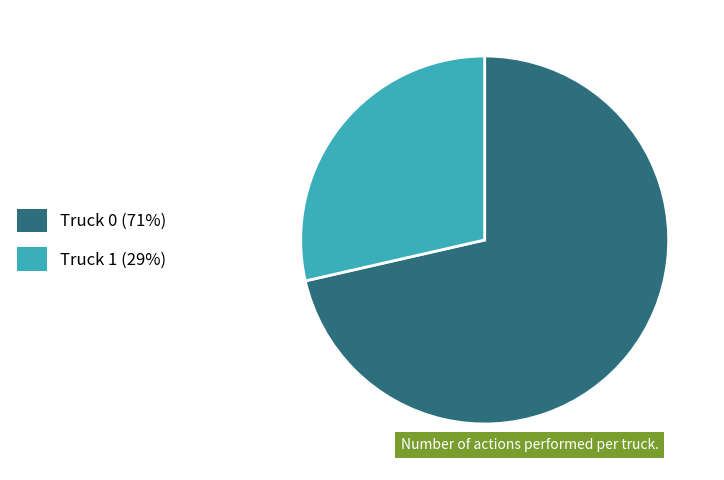

Is there a majority slice in this chart?

Yes